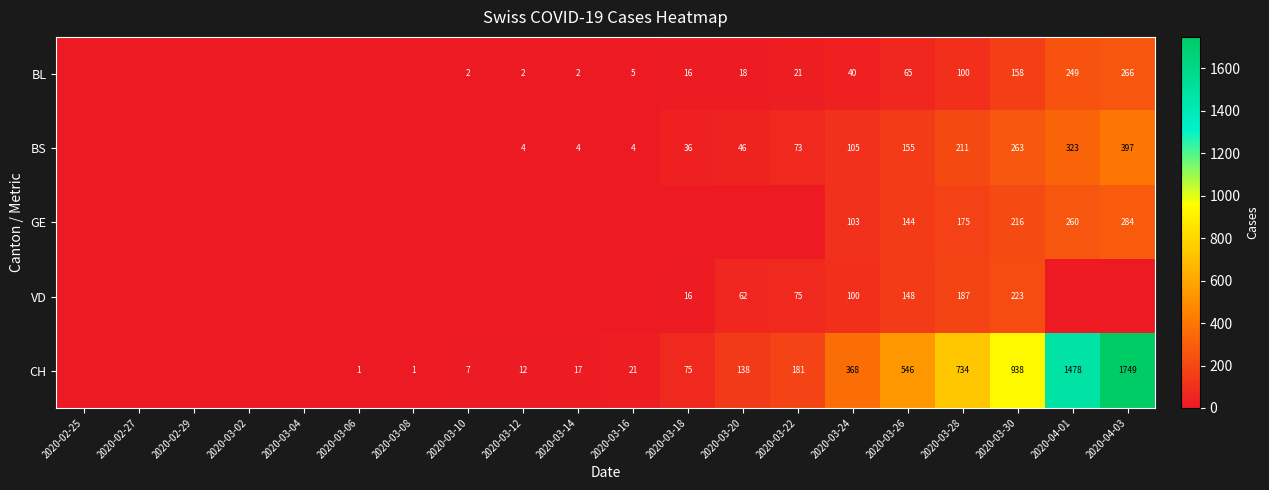

What is the difference between the CH values at 2020-03-20 and 2020-03-14?

121